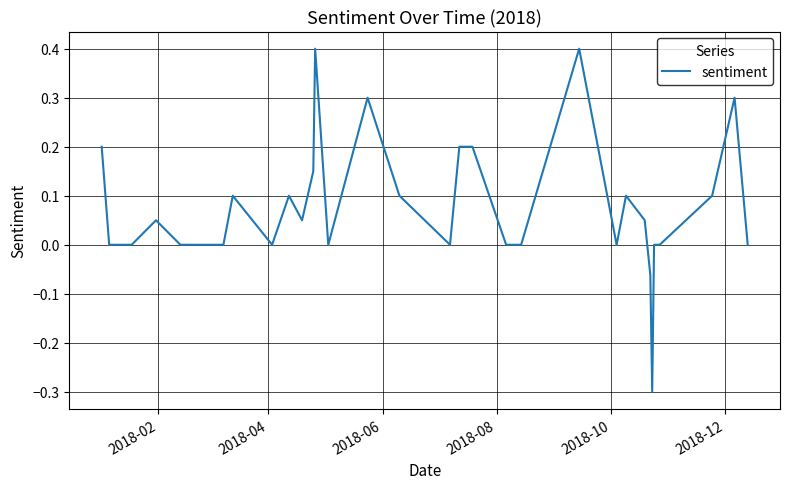

What is the smallest value displayed?

-0.3